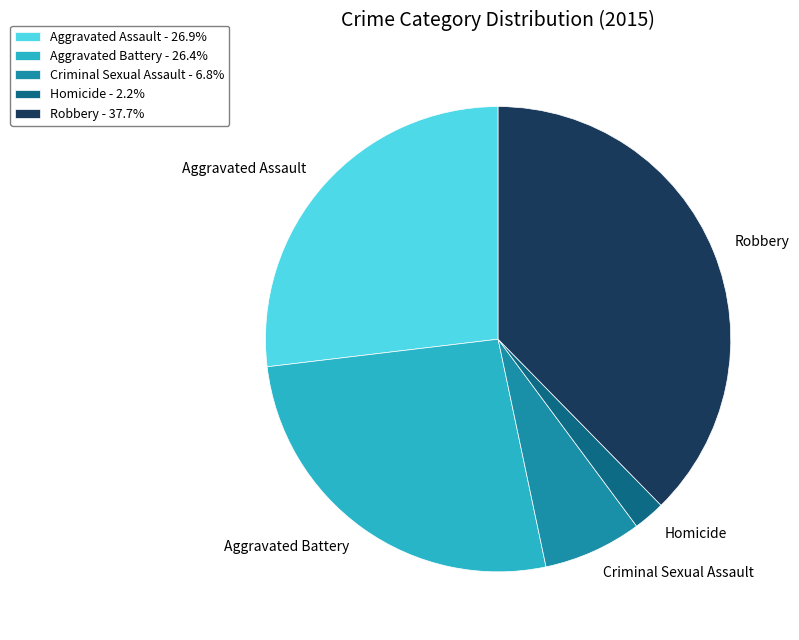

Which category has the biggest portion of the pie?

Robbery